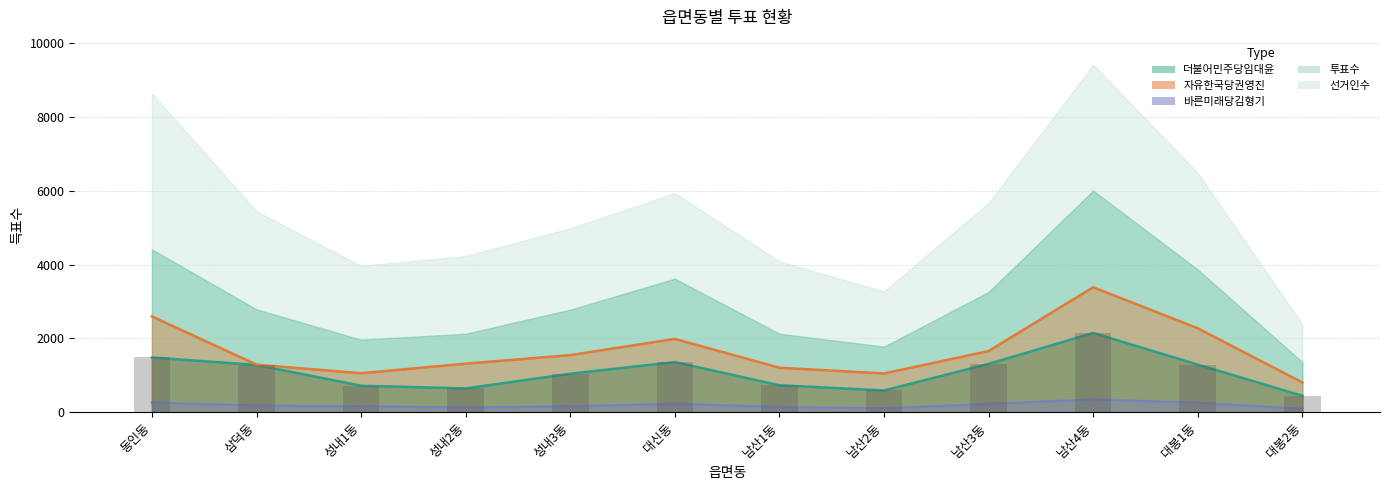

What is the difference between the 바른미래당김형기 values at 대봉1동 and 동인동?

7